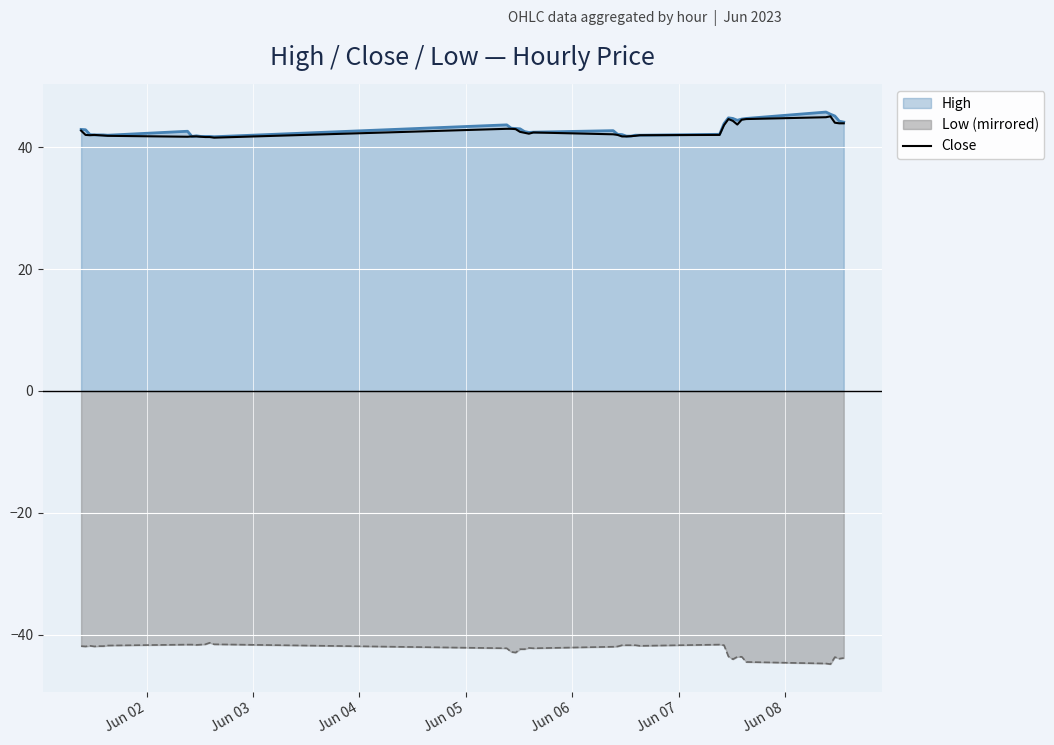

What is the maximum value for High?

45.8